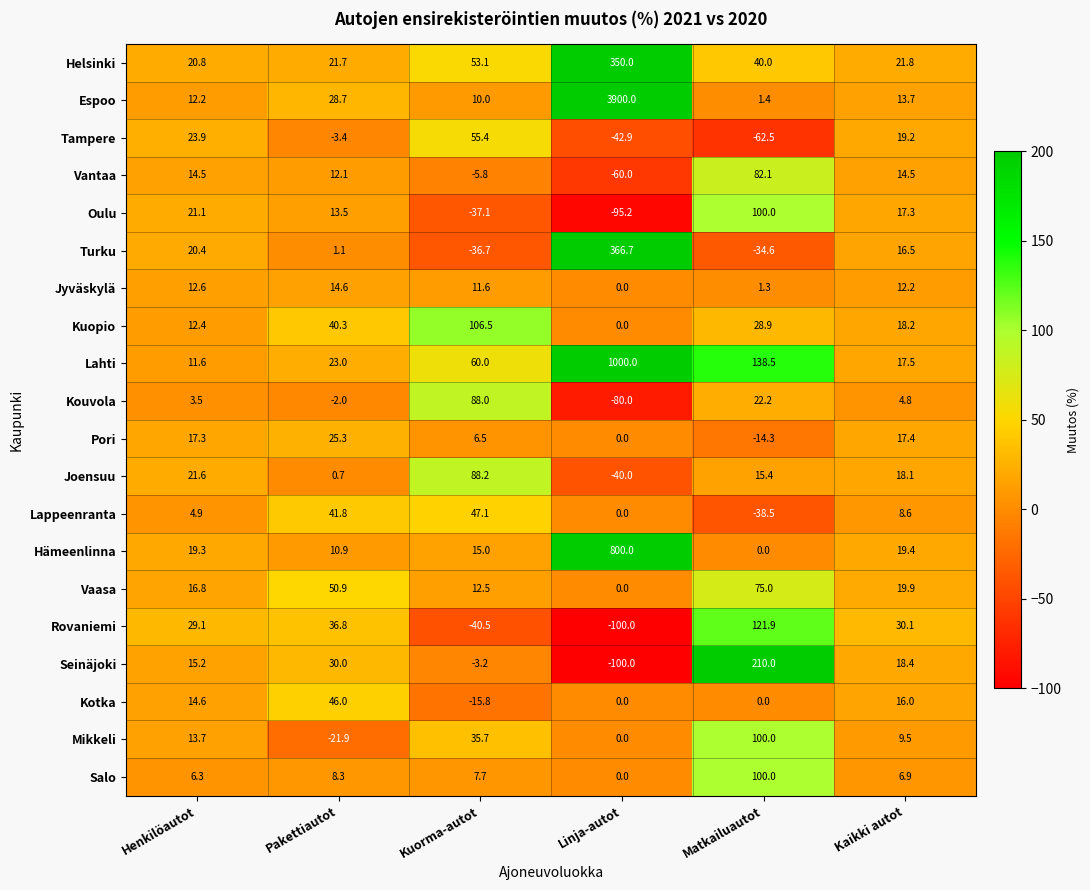

What is the greatest value displayed?

3900.0